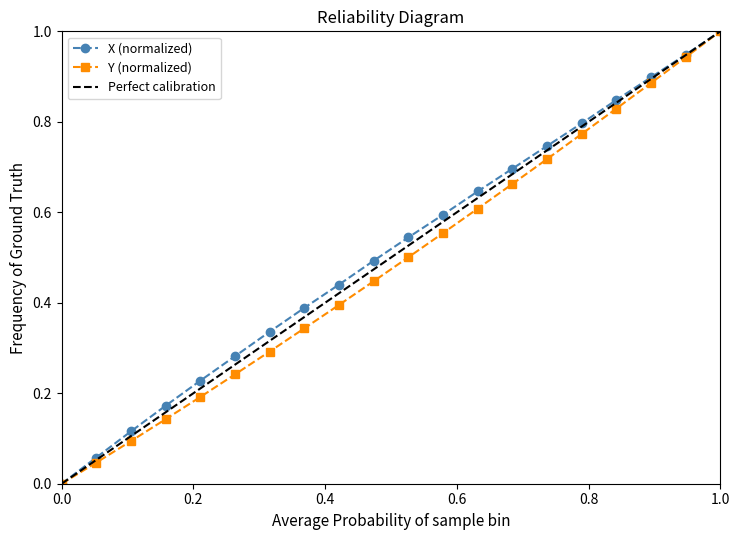

True or false: Y (normalized) has a value of 0.5 at 1.0.

False